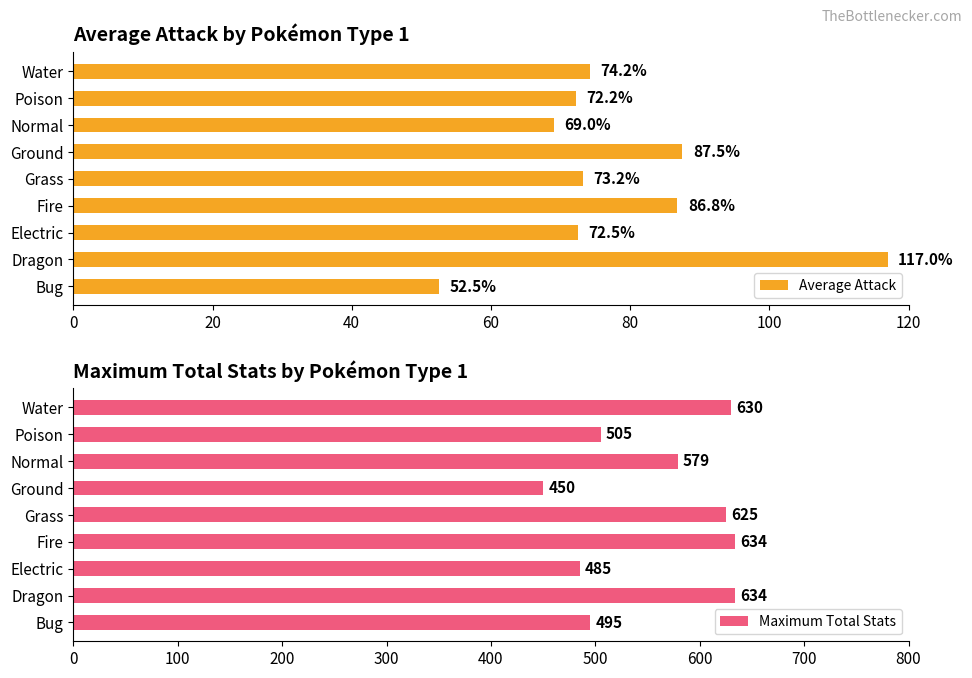

Rank the series by their maximum value, from lowest to highest.

Average Attack, Maximum Total Stats